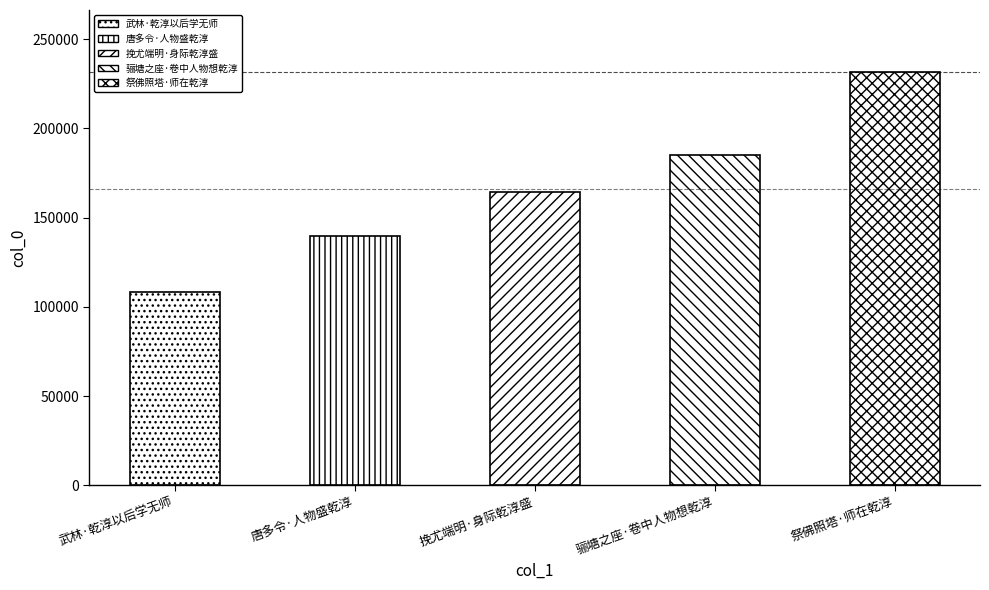

Are the bars grouped side by side (vs. stacked)?

No